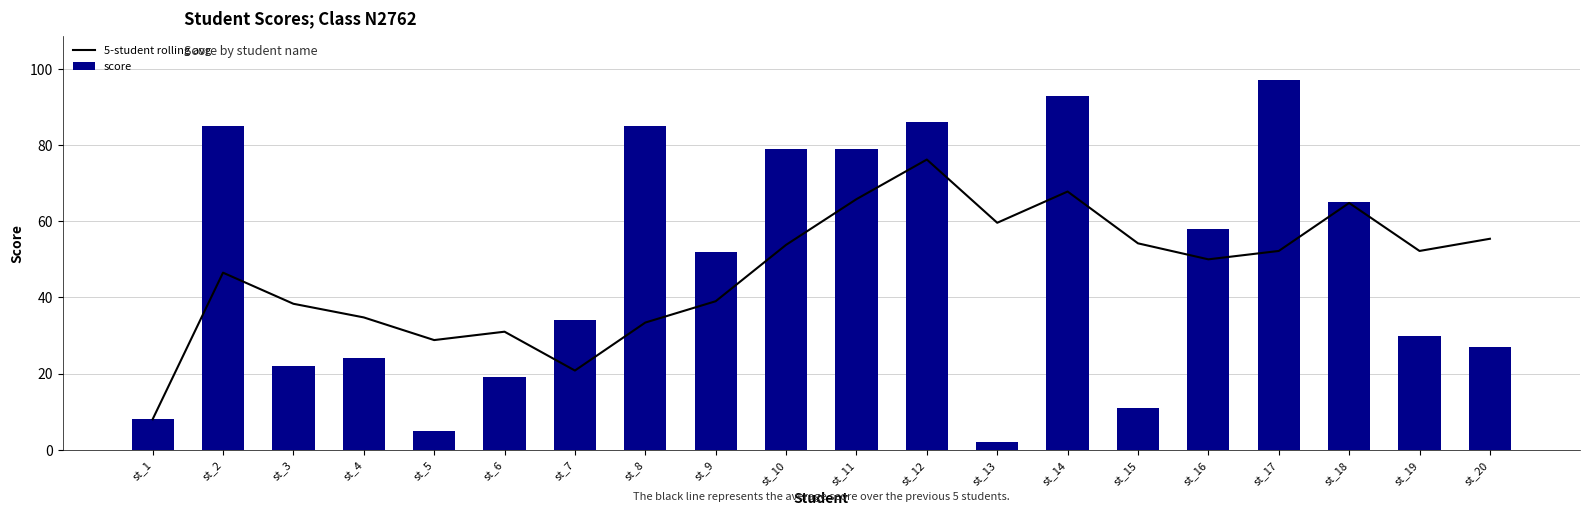

Are the bars grouped side by side (vs. stacked)?

Yes